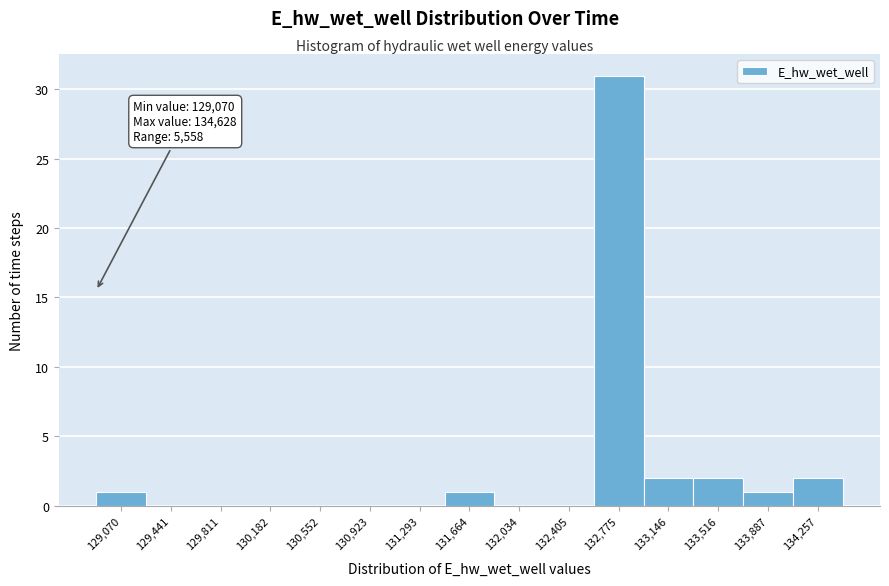

Reading left to right, extract all data points from this chart.

129,070=1	129,441=0	129,811=0	130,182=0	130,552=0	130,923=0	131,293=0	131,664=1	132,034=0	132,405=0	132,775=31	133,146=2	133,516=2	133,887=1	134,257=2